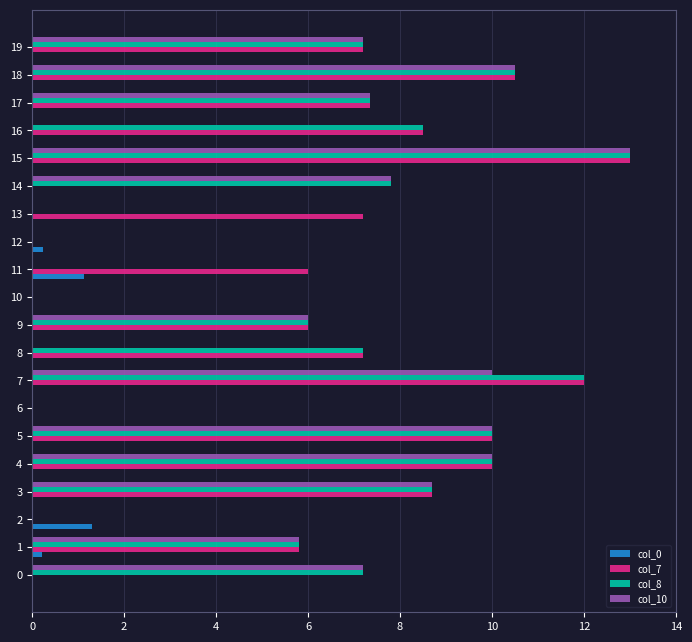

What is the maximum value shown in the chart?

13.0